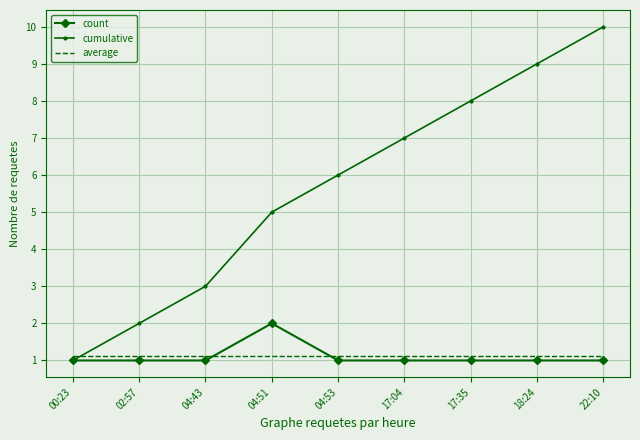

What is the total value across all series at 17:04?

9.1